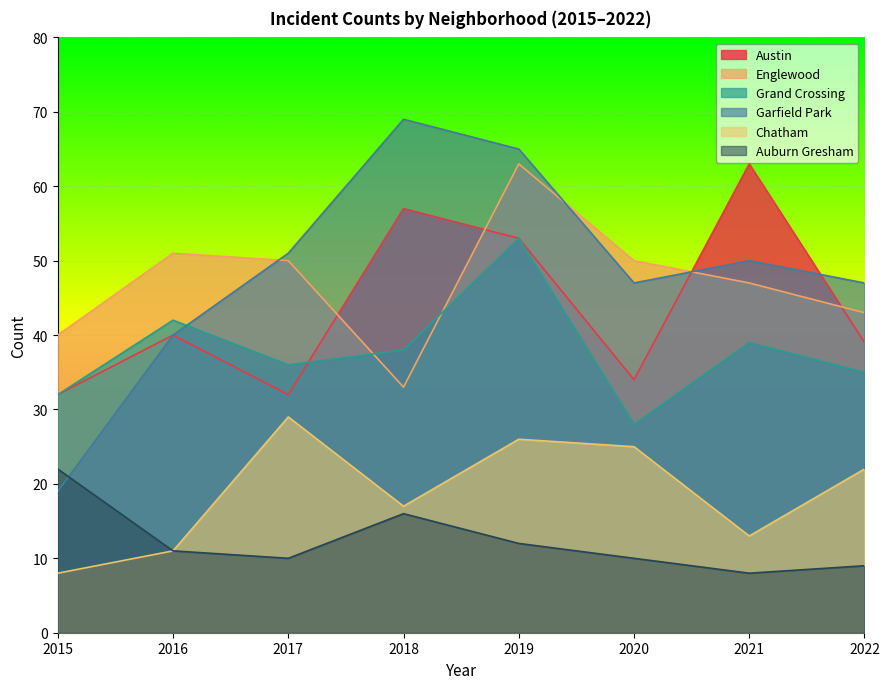

Where is Chatham nearest to the value 18?

2018